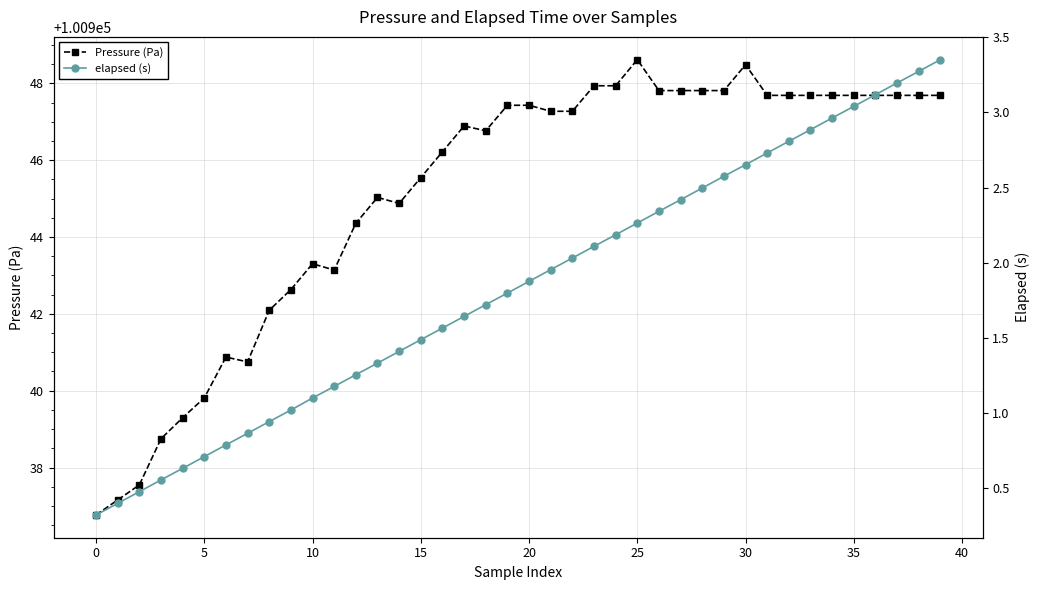

How many lines are shown in the chart?

2